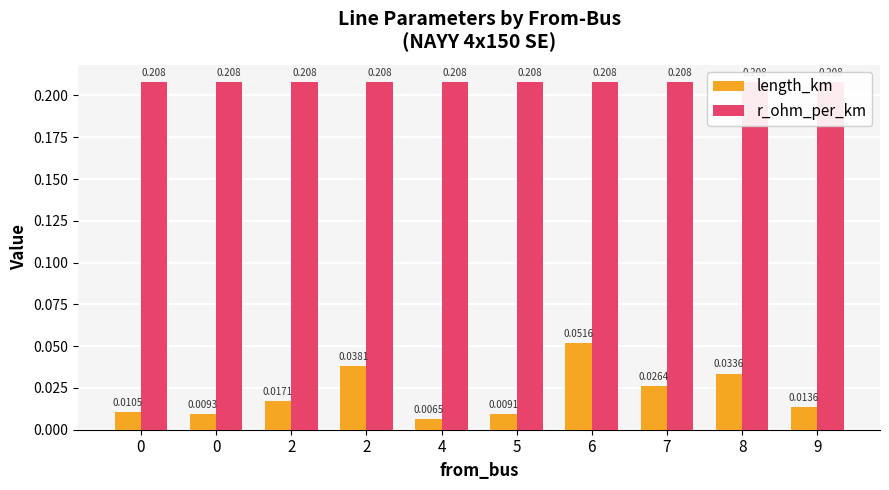

How many categories are shown in the chart?

10